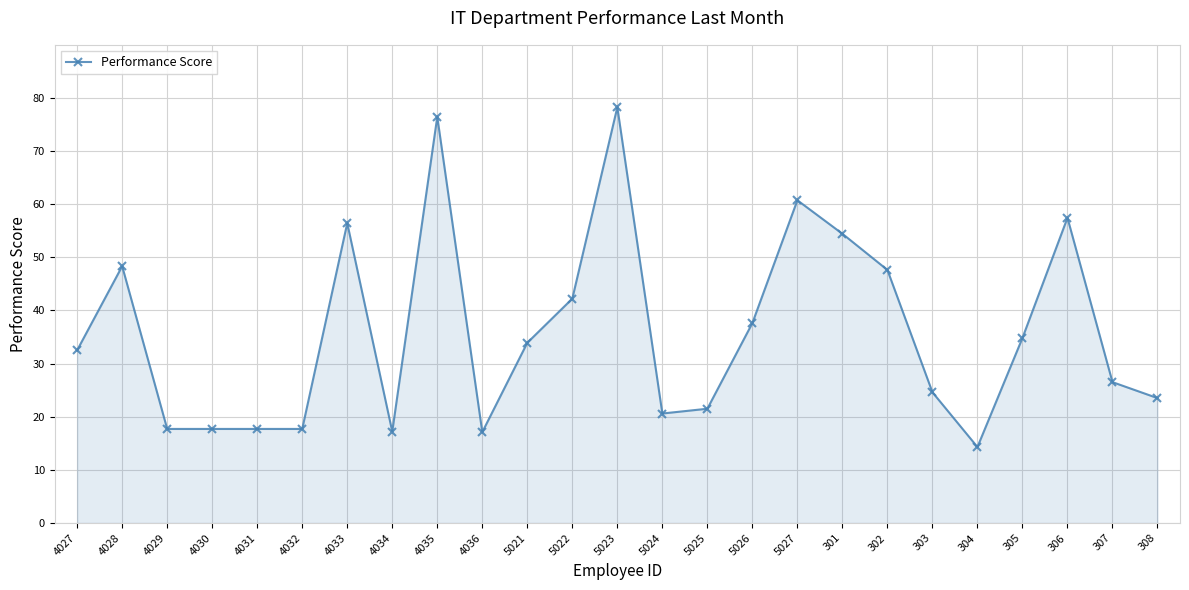

What is the sum of all values?

896.5